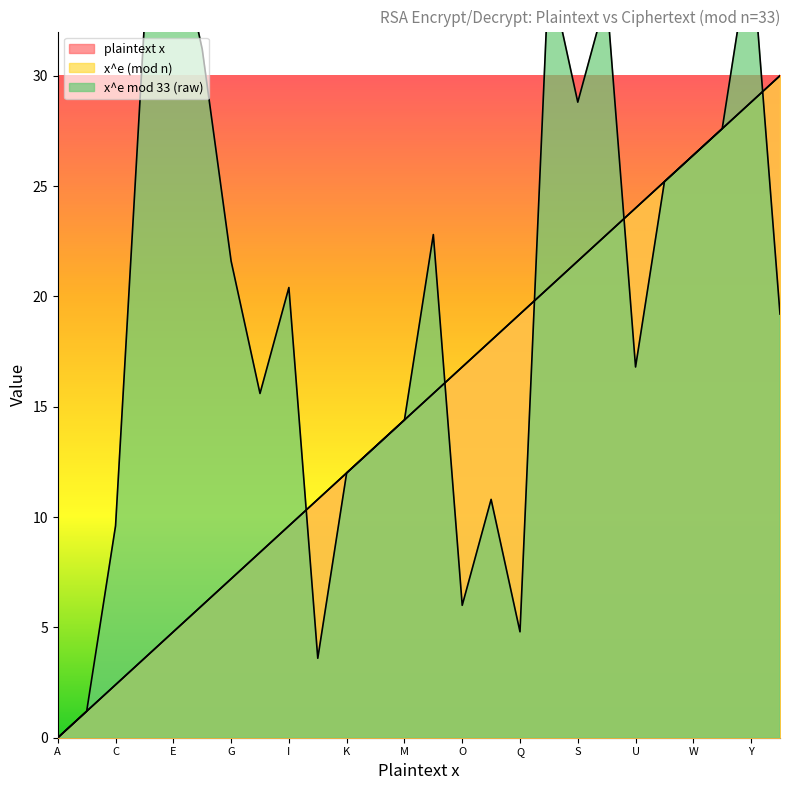

The value of x (plaintext) at J is 14.9. True or false?

False